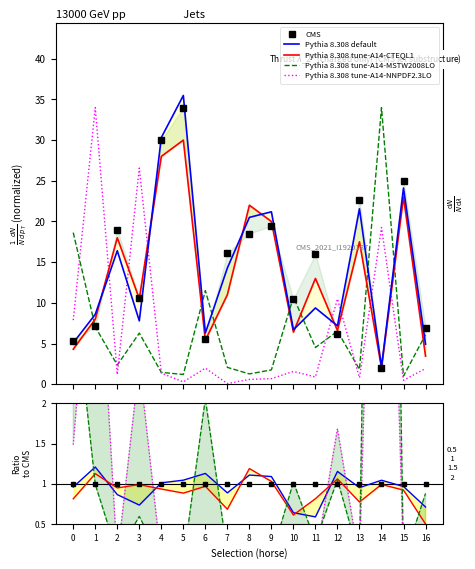

What is the difference between the maximum and minimum values in the Pythia 8.308 tune-A14-CTEQL1 series?

28.0